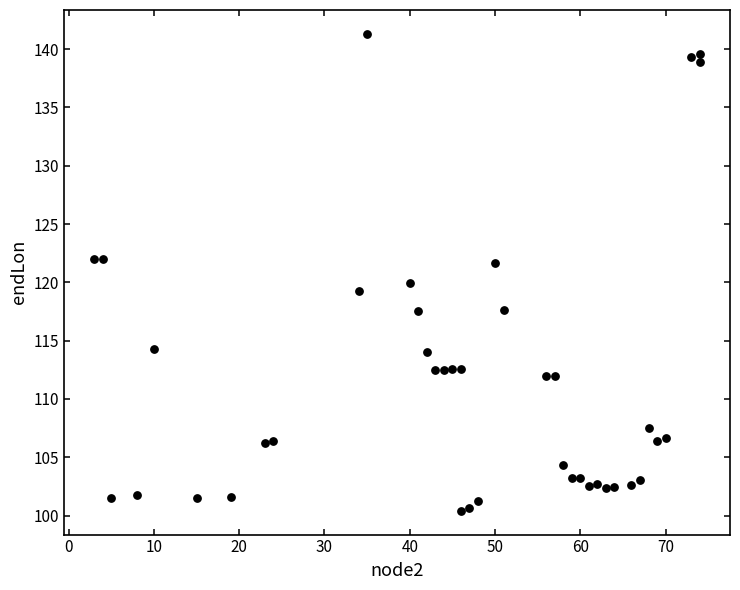

What is the range of Y values (max minus min)?

40.9